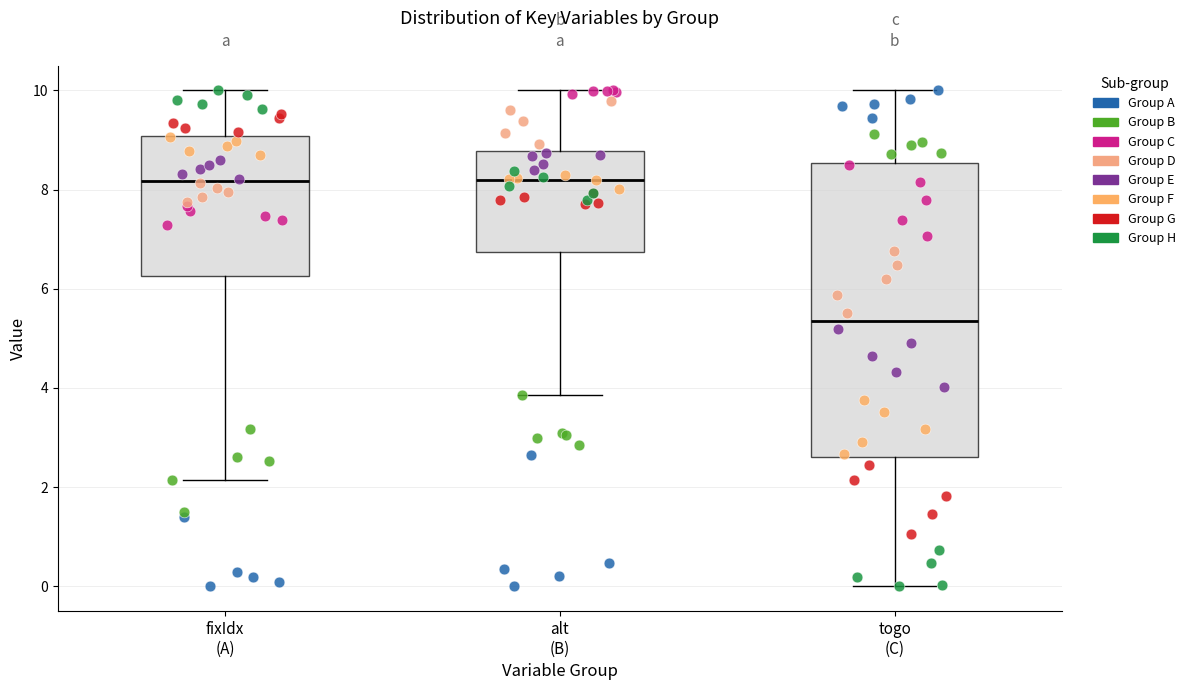

Reading left to right, transcribe this box plot: for each box, give where its median line is, the range the box spans, and where its two whiskers end, as read against the y-axis. The values are not printed on the chart, so give them approximately, as read against the axis.

fixIdx (A): median 8.2, box 6.2 to 9.0, whiskers 2.2 to 10.0
alt (B): median 8.2, box 6.8 to 8.8, whiskers 3.8 to 10.0
togo (C): median 5.4, box 2.6 to 8.6, whiskers 0.0 to 10.0